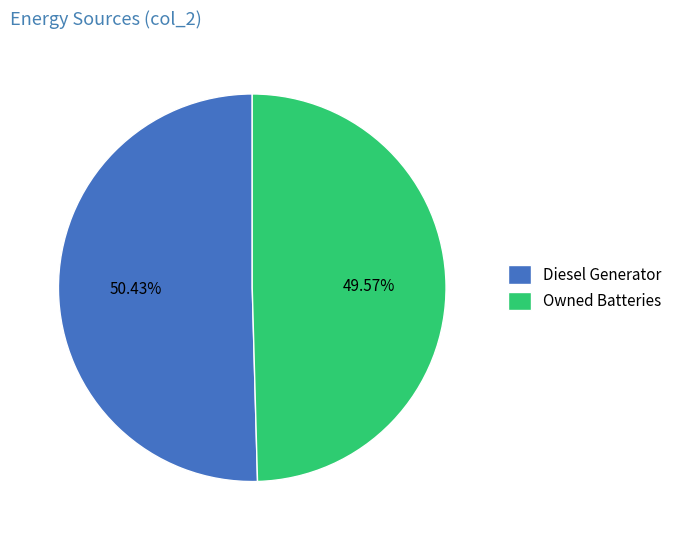

Rank the categories by value from highest to lowest.

Diesel Generator, Owned Batteries